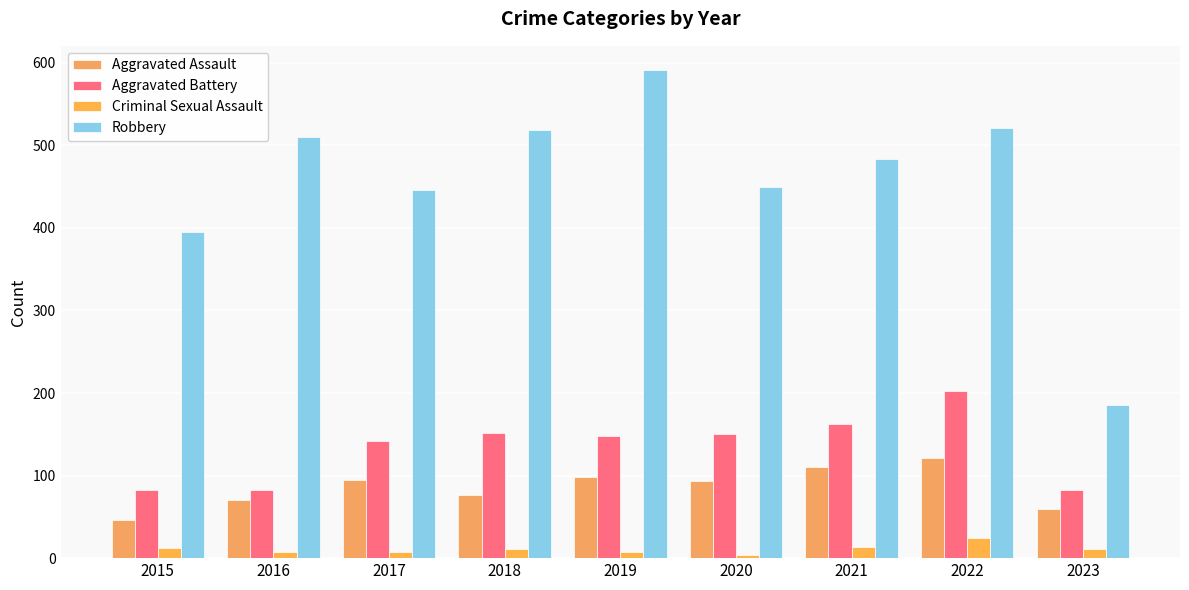

The Criminal Sexual Assault series shows 18 at 2021. True or false?

False